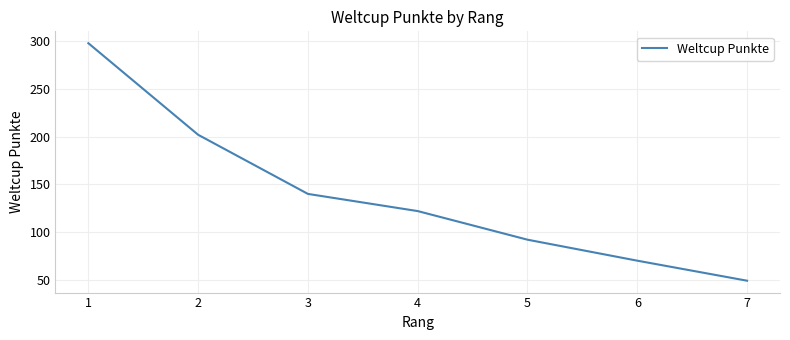

What is the change in value from 6 to 7?

-21